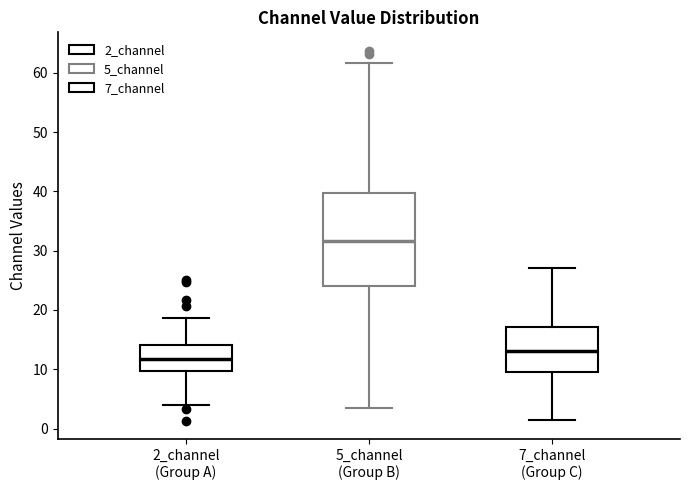

Which box is the tallest, from its lower edge to its upper edge?

5_channel (Group B)